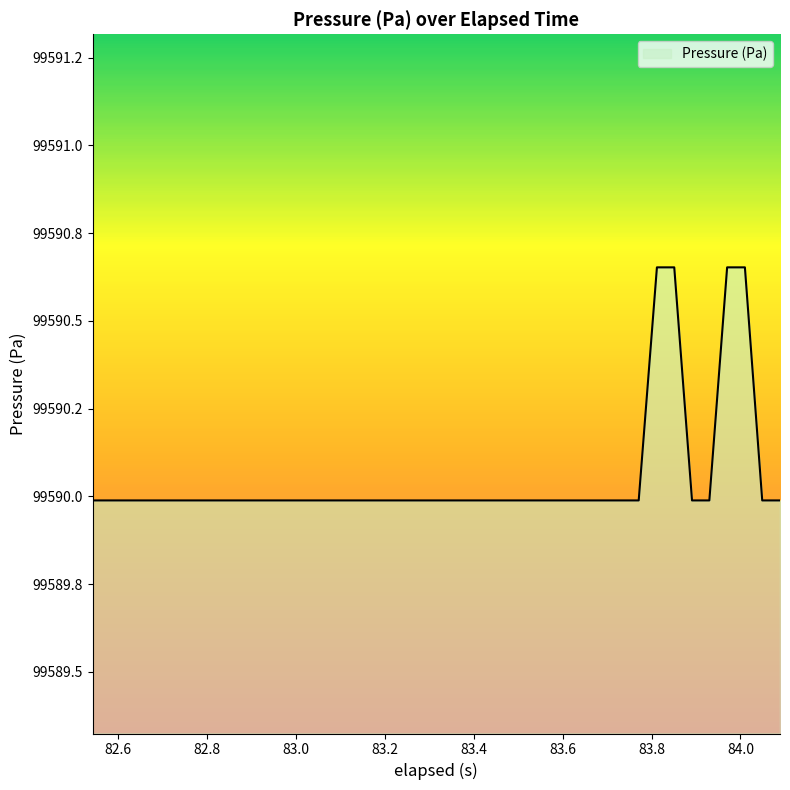

Is this an area chart (filled region under the line)?

Yes